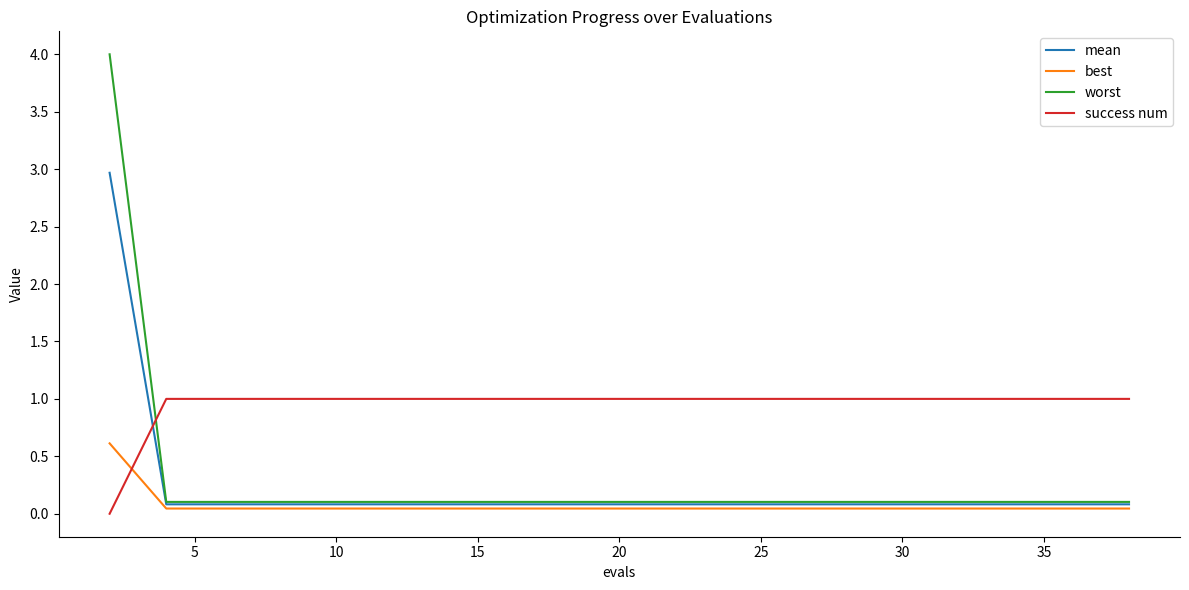

How many intersections are there between success num and best?

1